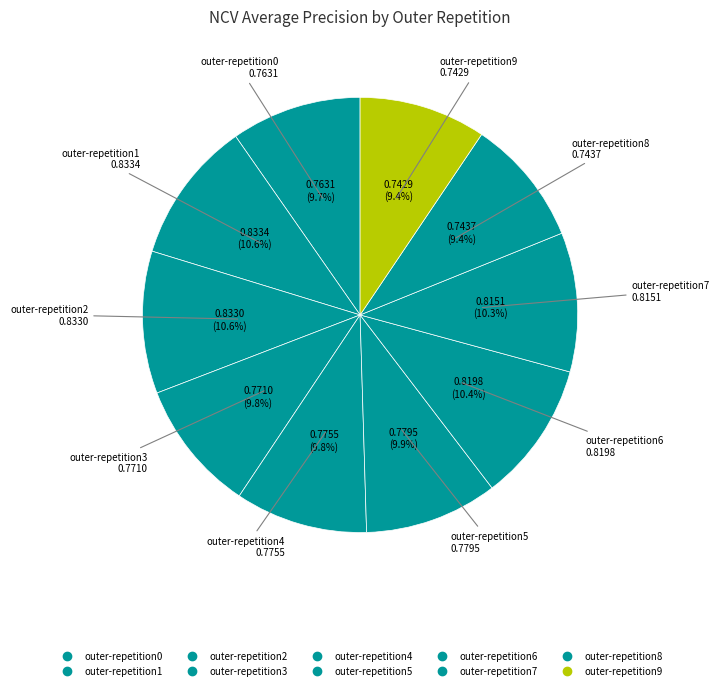

Rank the categories by value from lowest to highest.

outer-repetition9, outer-repetition8, outer-repetition0, outer-repetition3, outer-repetition4, outer-repetition5, outer-repetition7, outer-repetition6, outer-repetition2, outer-repetition1